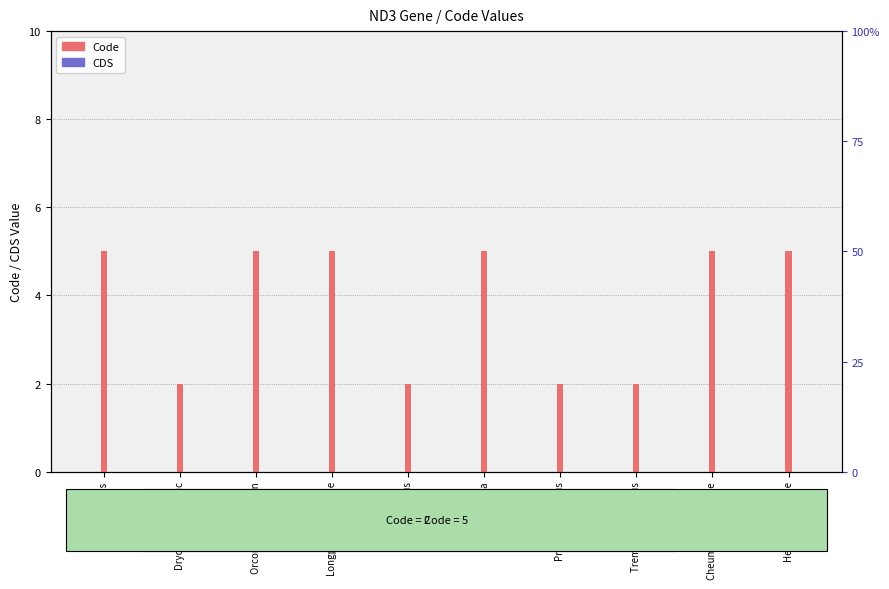

List the series in order of their peak value, lowest first.

CDS, Code